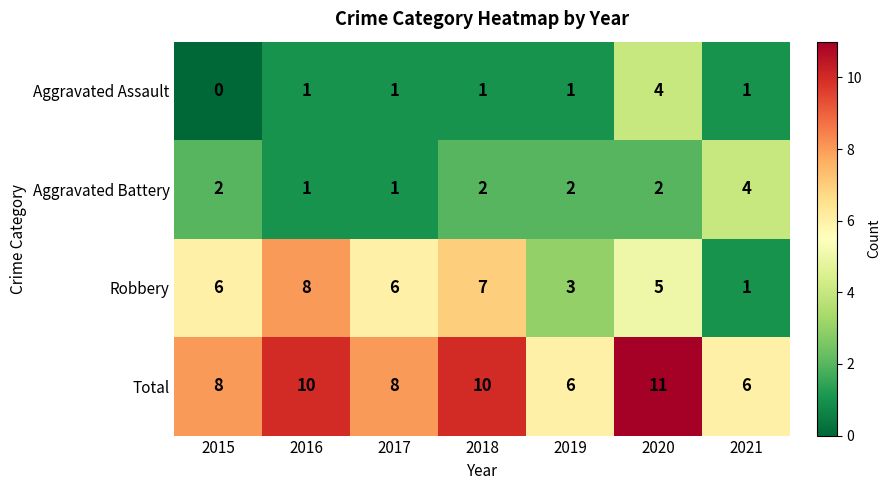

Between 2017 and 2018, which series saw the biggest shift?

Total